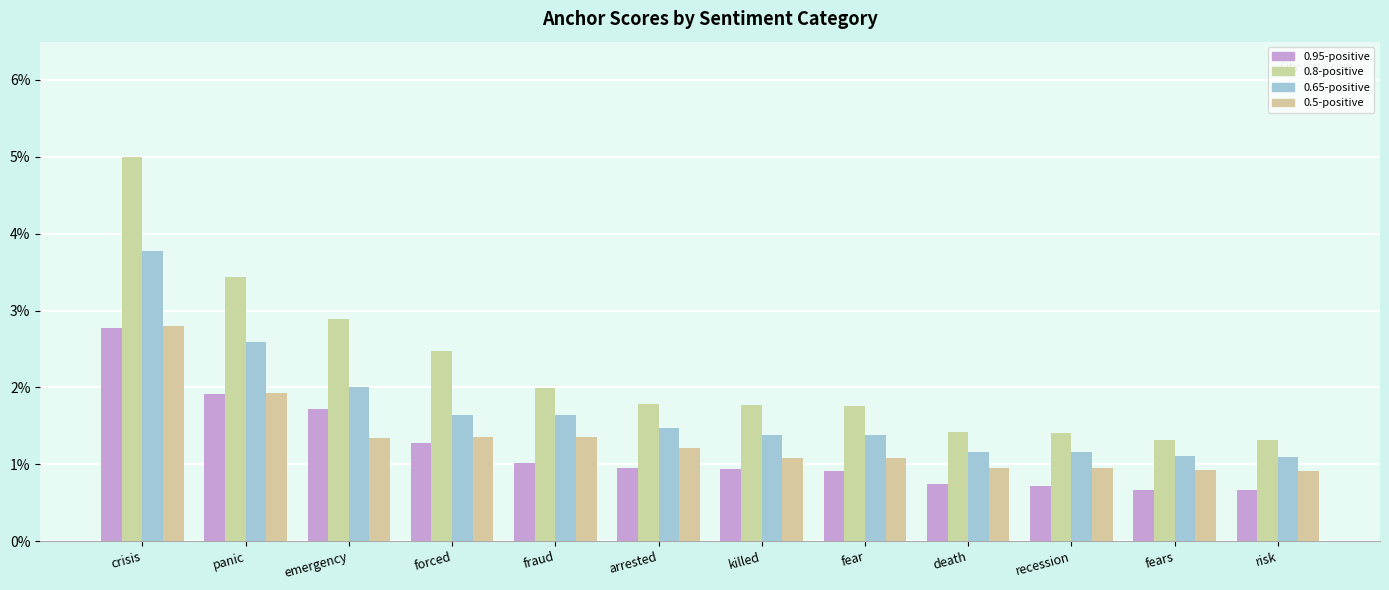

What are all the series names shown in the legend?

0.95-positive, 0.8-positive, 0.65-positive, 0.5-positive